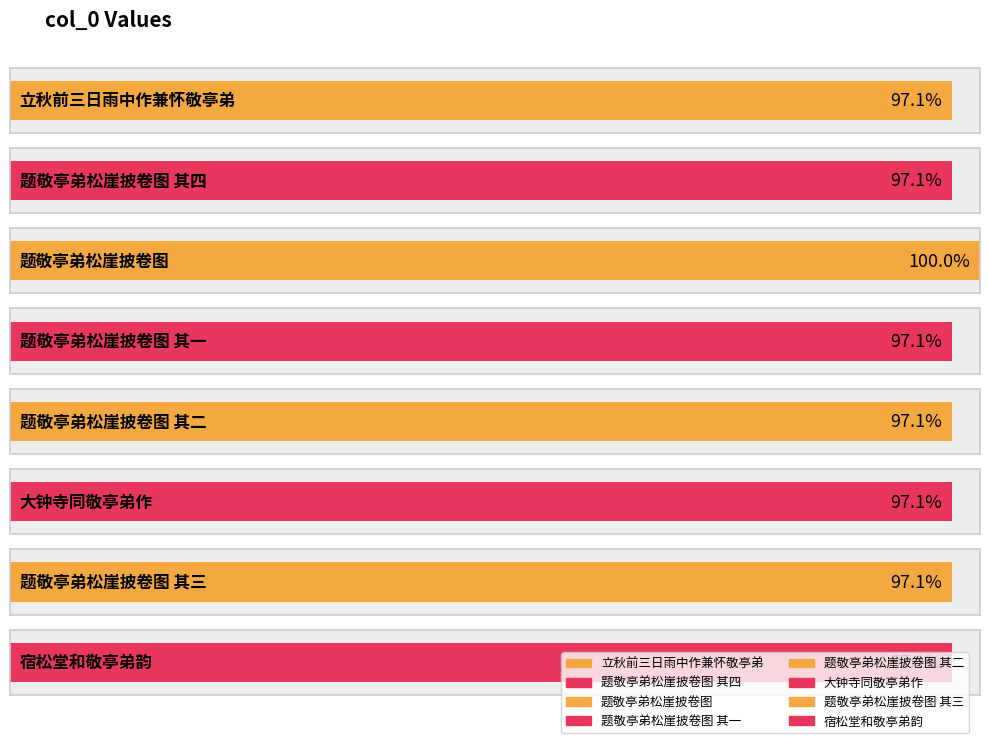

List the labels in order of value, largest first.

题敬亭弟松崖披卷图, 宿松堂和敬亭弟韵, 大钟寺同敬亭弟作, 立秋前三日雨中作兼怀敬亭弟, 题敬亭弟松崖披卷图 其四, 题敬亭弟松崖披卷图 其三, 题敬亭弟松崖披卷图 其二, 题敬亭弟松崖披卷图 其一